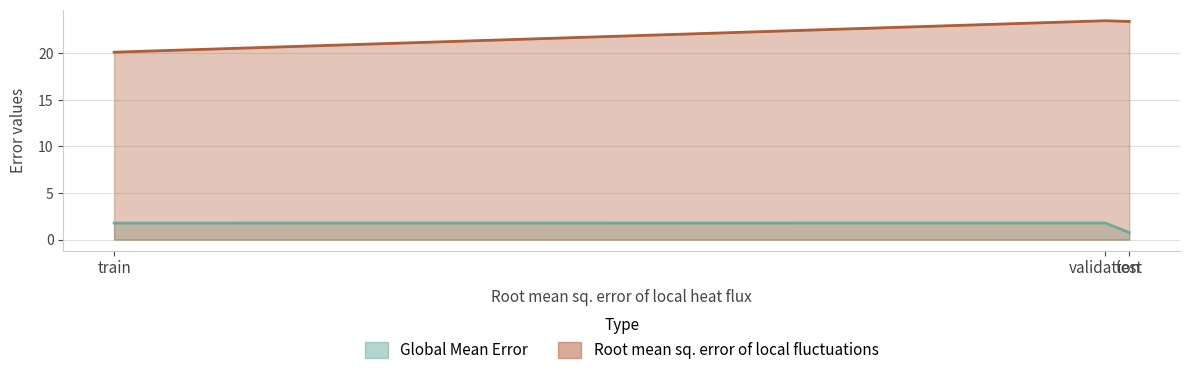

The Global Mean Error series shows 2.4 at train. True or false?

False